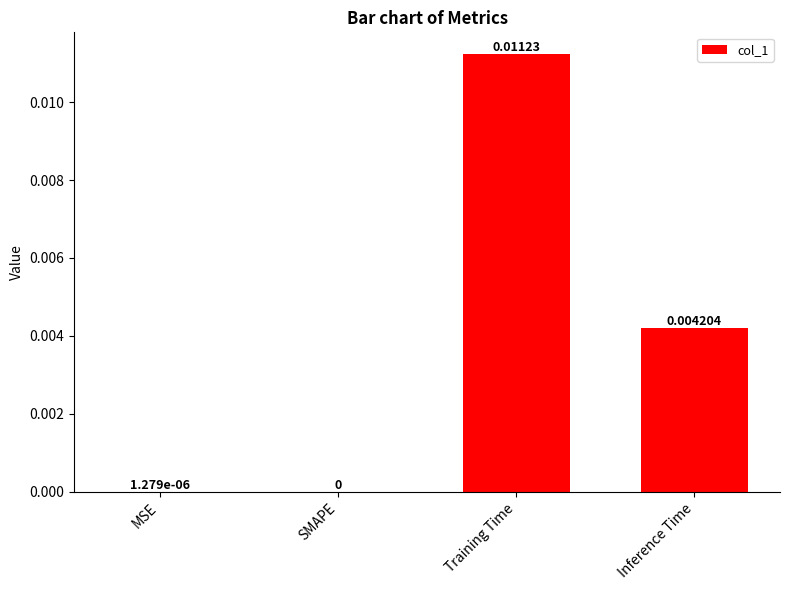

Are the bars horizontal?

No